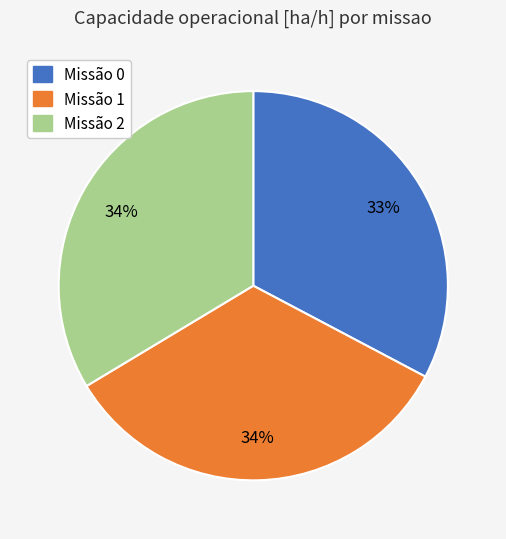

To the nearest percent, what is the average slice percentage?

33%